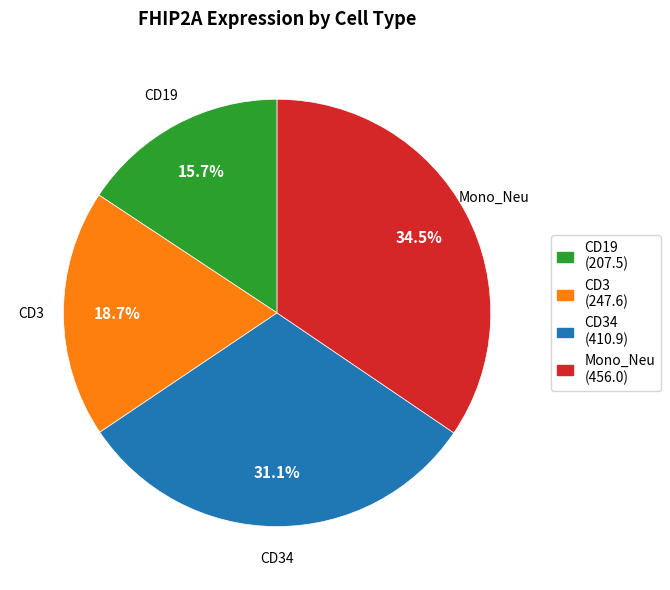

To the nearest percent, what is the average slice percentage?

25%